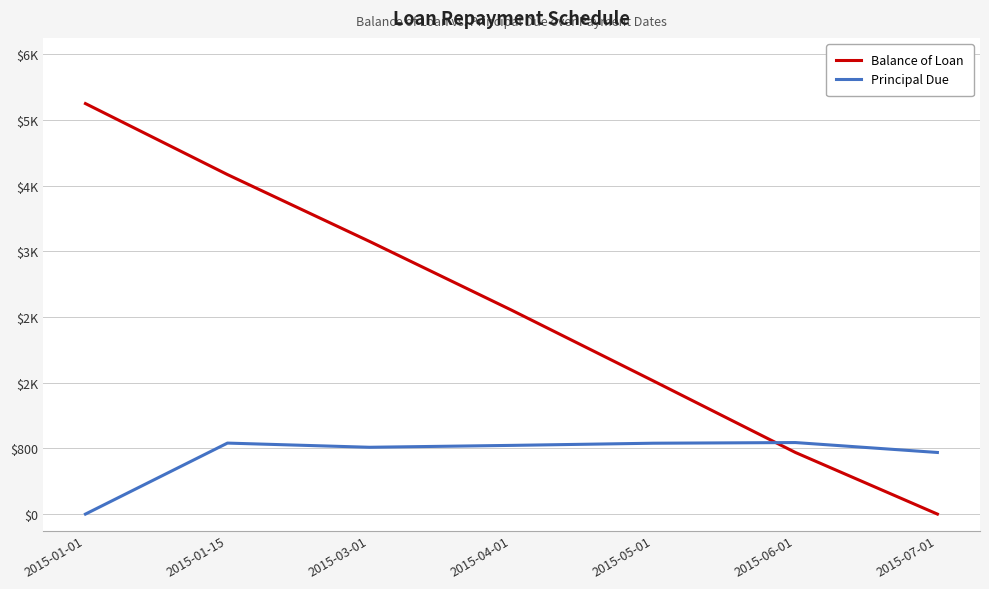

Does the chart have visible grid lines?

Yes